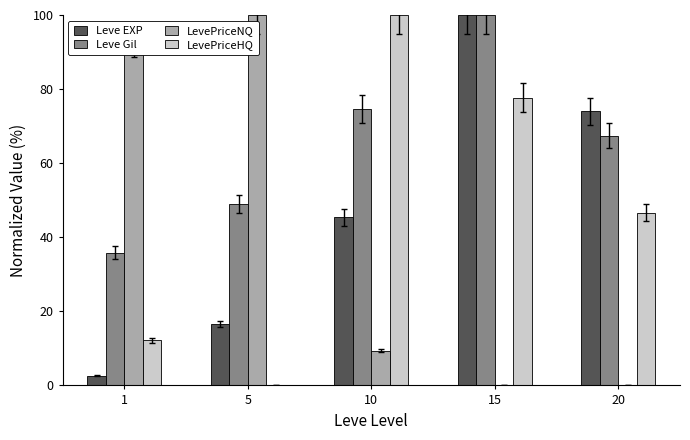

Between 5 and 15, which series saw the biggest shift?

LevePriceNQ